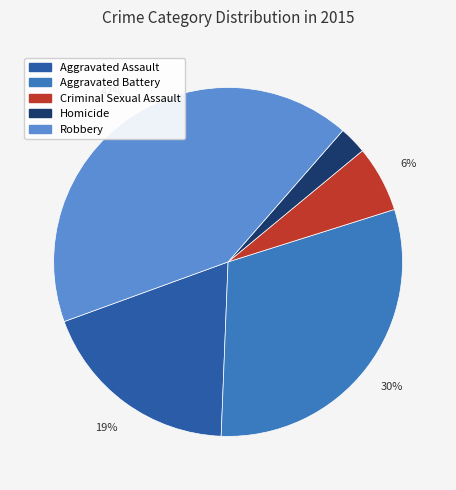

How many slices are in this pie chart?

5